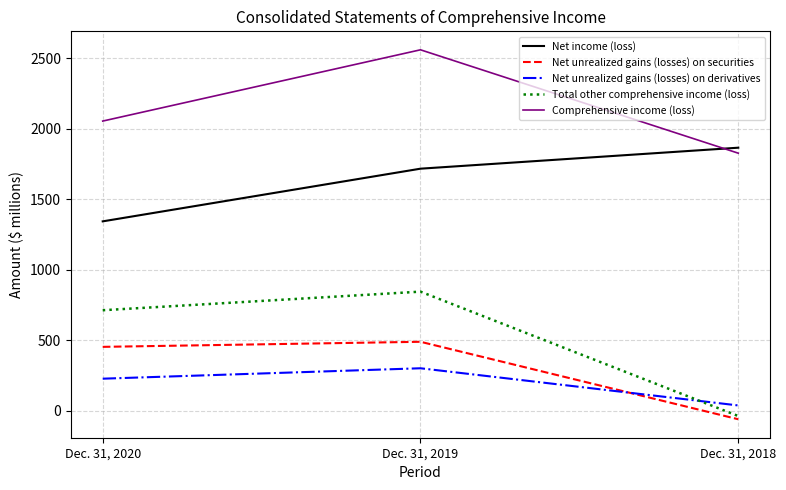

Reading left to right, transcribe all the data shown in this chart.

Net income (loss): 1343	1717	1866
Net unrealized gains (losses) on securities: 452	488	-62
Net unrealized gains (losses) on derivatives: 226	300	36
Total other comprehensive income (loss): 712	844	-39
Comprehensive income (loss): 2055	2561	1827